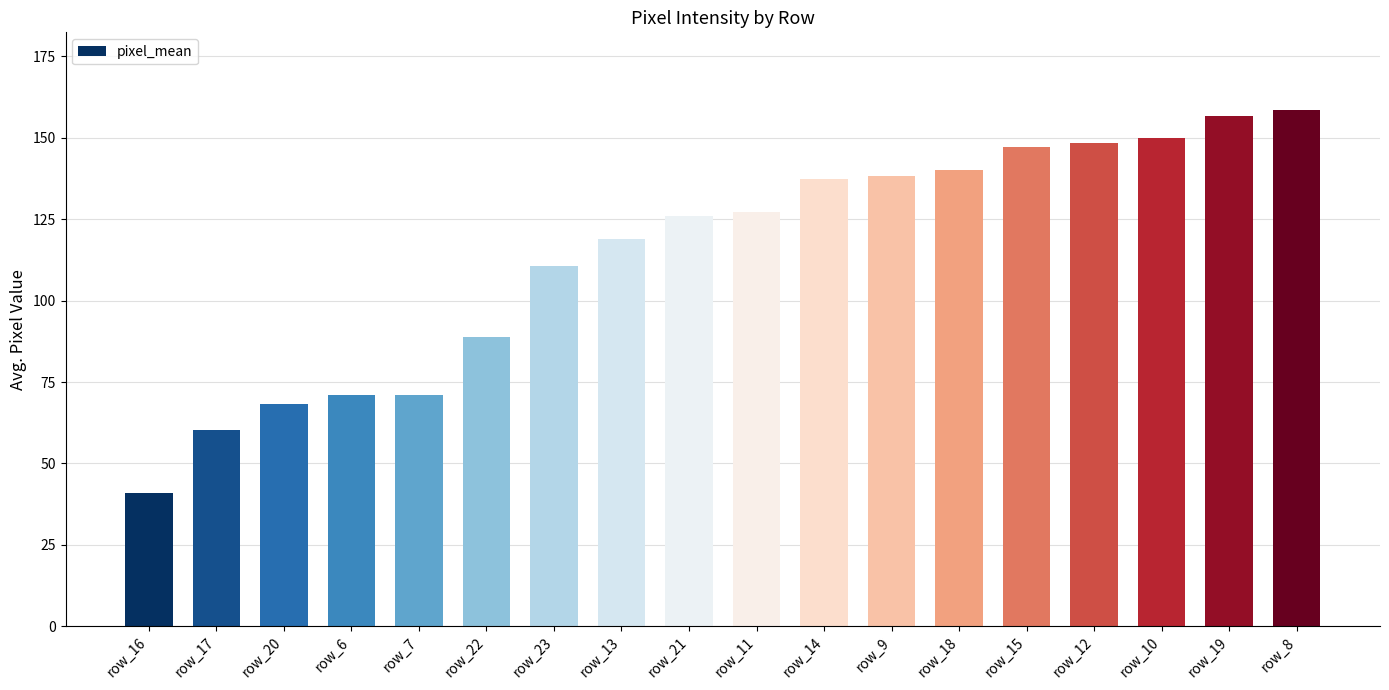

What is the difference between the second highest and minimum values?

116.0